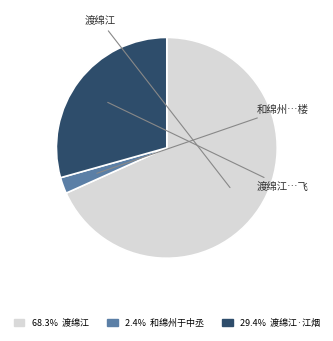

Does any single category account for the majority?

Yes